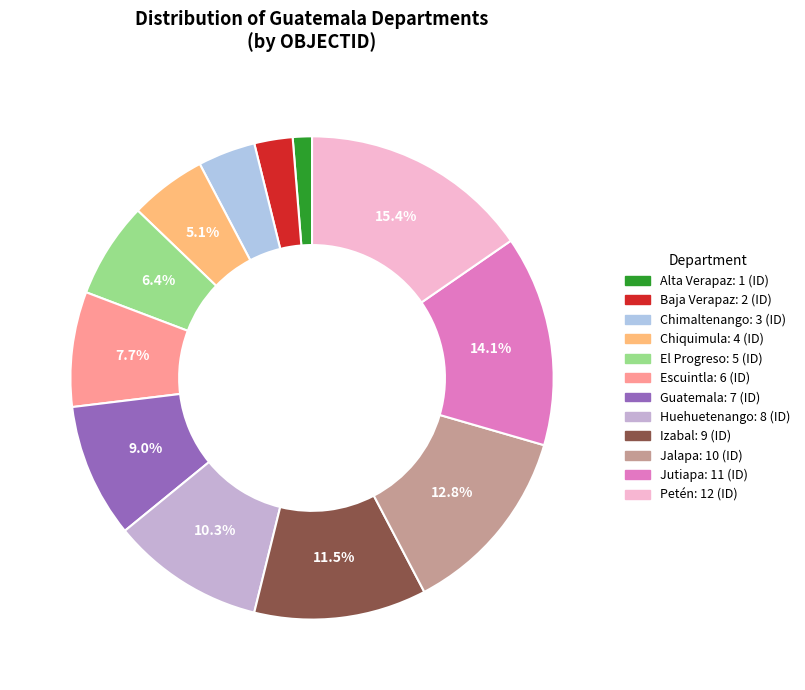

To the nearest percent, what percentage of the pie is Petén?

15%